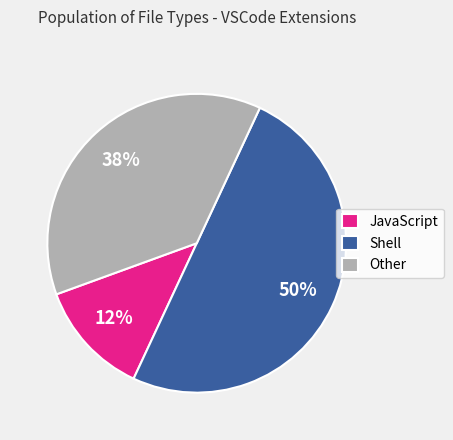

Does JavaScript account for over 50% of the chart?

No